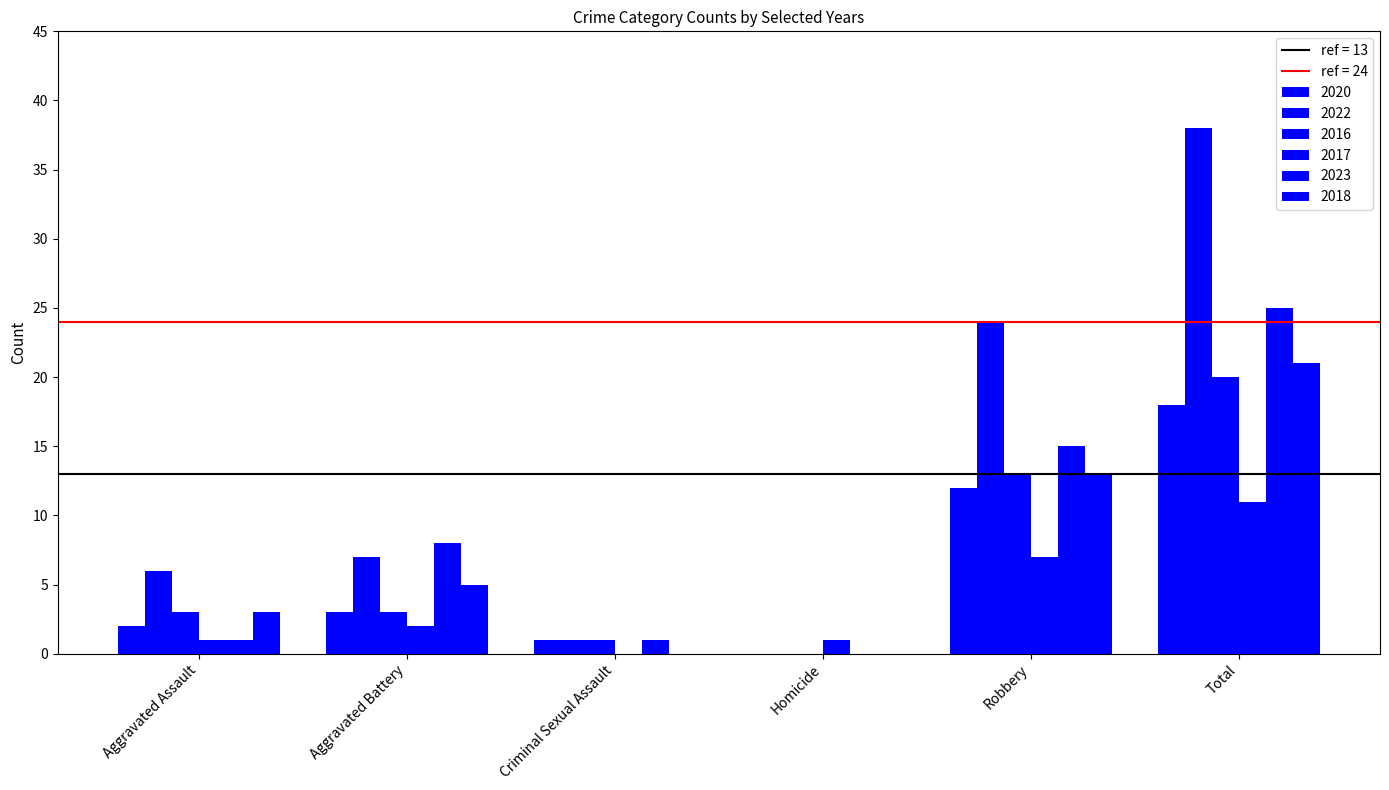

What is the label of the 5th bar from the right?

Aggravated Battery